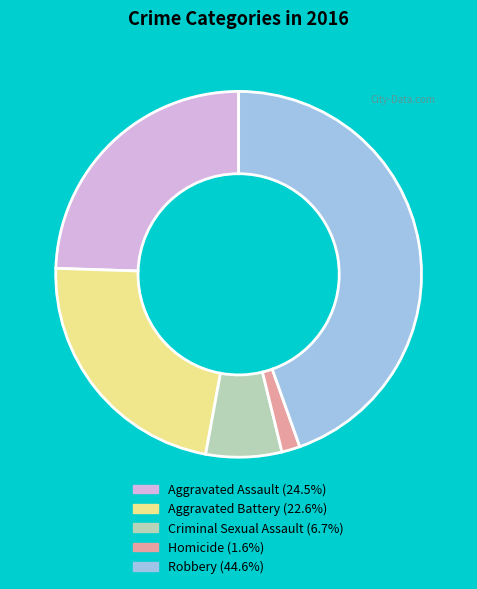

Rank the categories by value from lowest to highest.

Homicide, Criminal Sexual Assault, Aggravated Battery, Aggravated Assault, Robbery